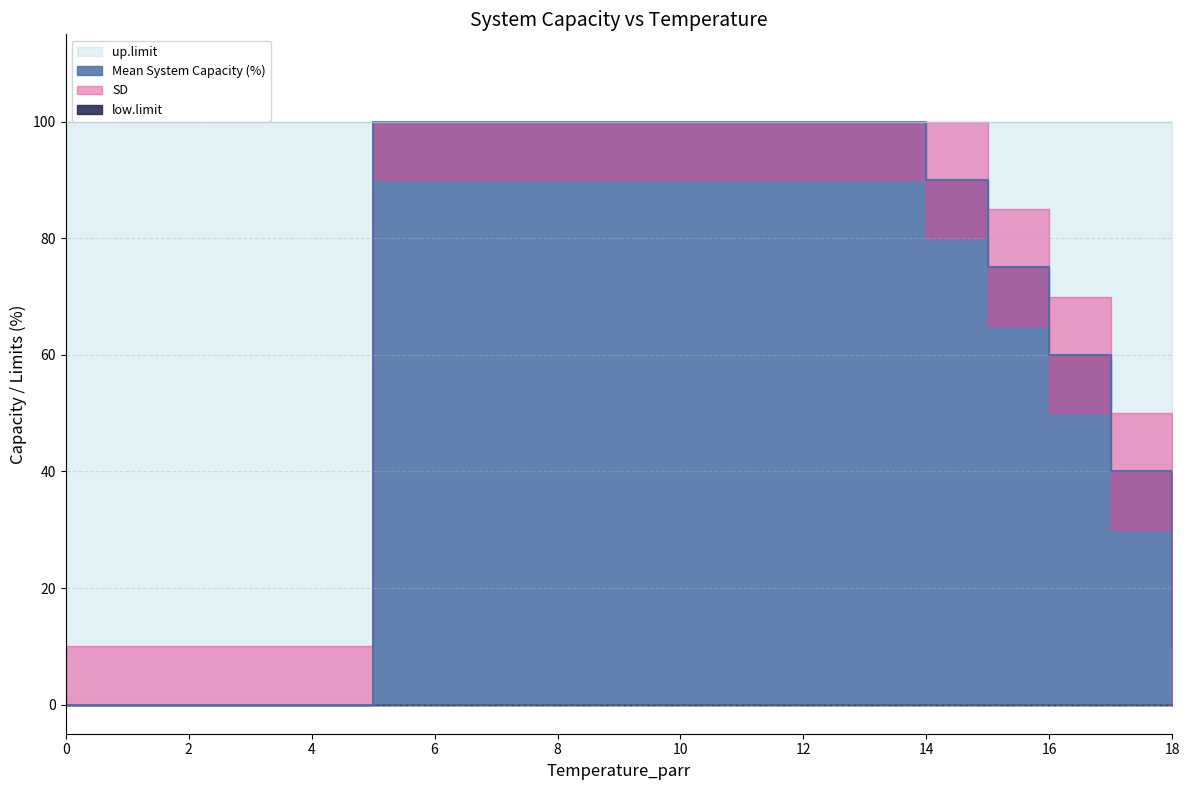

What is the average value of the Mean System Capacity (%) series?

62